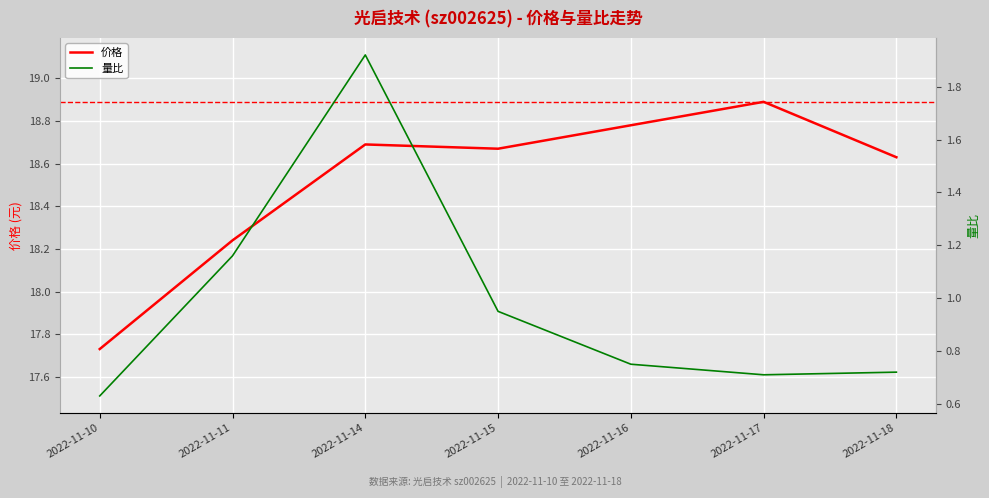

True or false: 量比 and 价格 intersect in this chart.

False